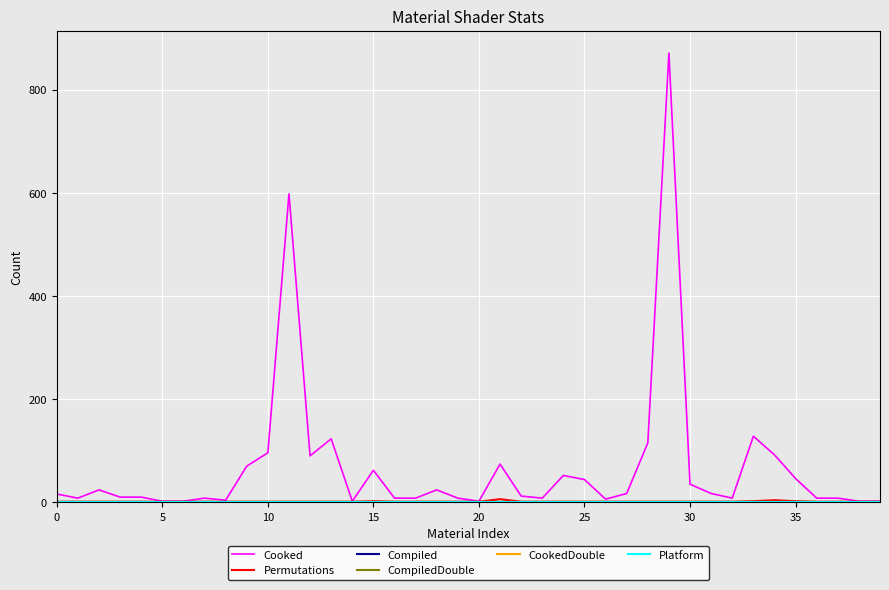

What is the lowest value of the Permutations series?

1